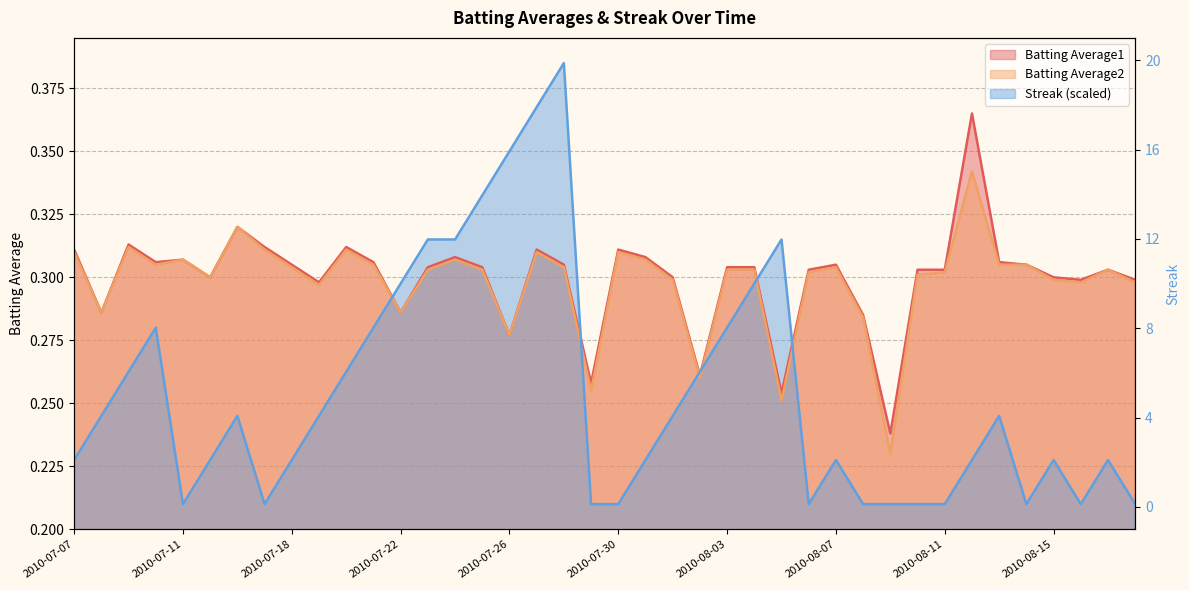

What is the difference between the maximum and second lowest values in the Streak series?

0.2